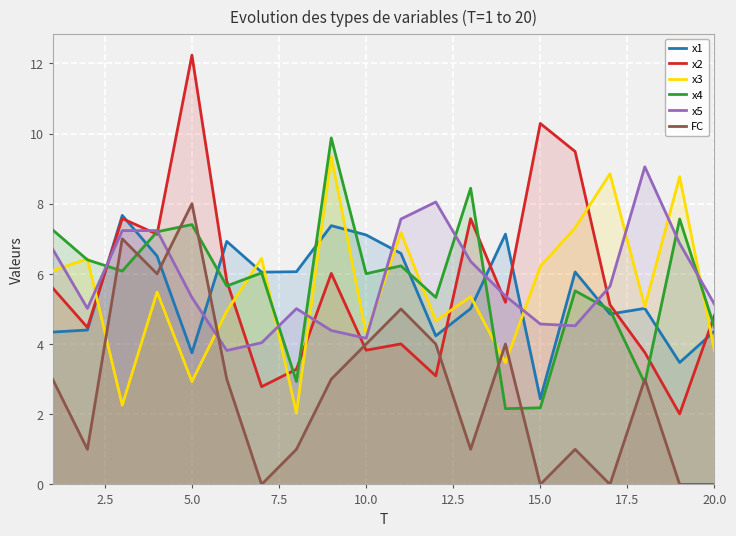

Reading left to right, list all the values displayed in this chart.

x1: 4.3	4.4	7.7	6.5	3.8	6.9	6.0	6.1	7.4	7.1	6.6	4.2	5.0	7.1	2.4	6.1	4.9	5.0	3.5	4.4
x2: 5.6	4.5	7.6	7.1	12.2	5.8	2.8	3.3	6.0	3.8	4.0	3.1	7.6	5.2	10.3	9.5	5.1	3.8	2.0	4.8
x3: 6.1	6.4	2.3	5.5	2.9	4.9	6.4	2.0	9.3	4.3	7.2	4.7	5.4	3.5	6.2	7.3	8.9	5.1	8.8	3.8
x4: 7.3	6.4	6.1	7.2	7.4	5.7	6.0	2.9	9.9	6.0	6.2	5.3	8.4	2.2	2.2	5.5	5.0	2.9	7.6	4.5
x5: 6.7	5.0	7.2	7.2	5.3	3.8	4.0	5.0	4.4	4.2	7.6	8.0	6.4	5.4	4.6	4.5	5.6	9.1	6.9	5.1
FC: 3.0	1.0	7.0	6.0	8.0	3.0	0.0	1.0	3.0	4.0	5.0	4.0	1.0	4.0	0.0	1.0	0.0	3.0	0.0	0.0